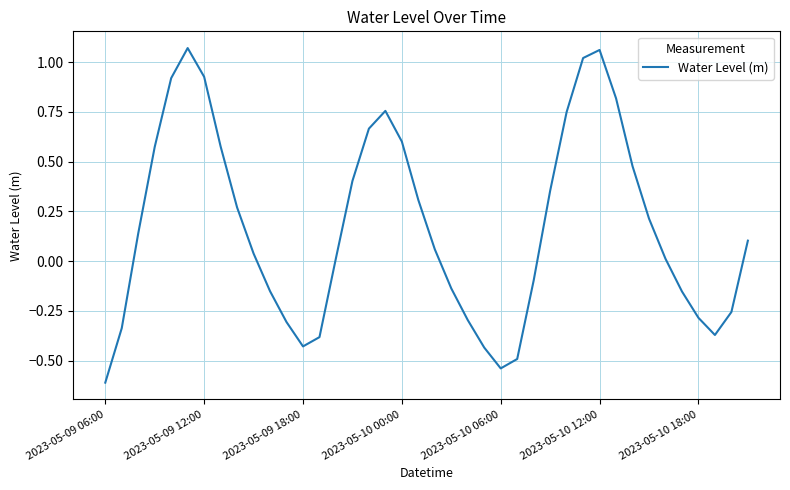

What is the difference between the maximum and minimum values?

1.7